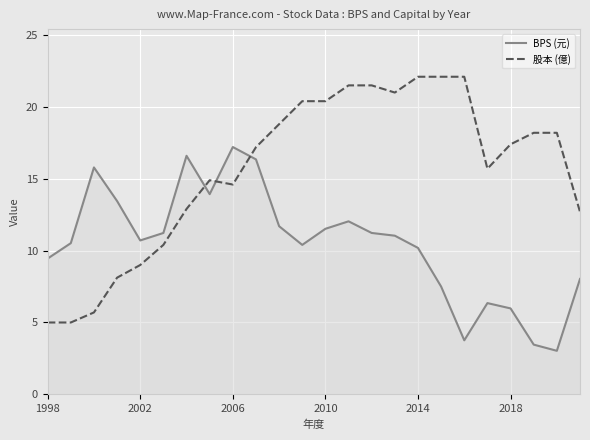

Does the chart display data point markers on the line(s)?

No